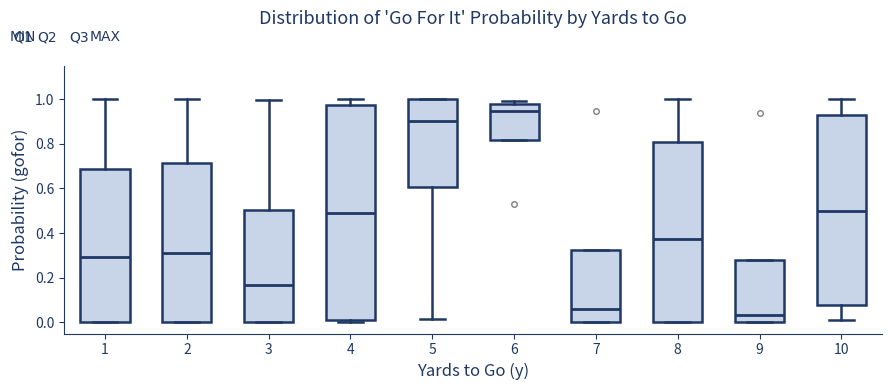

Where is the lower edge of the box at x = 6 on the y-axis? The values are not printed on the chart, so give them approximately, as read against the axis.

0.82